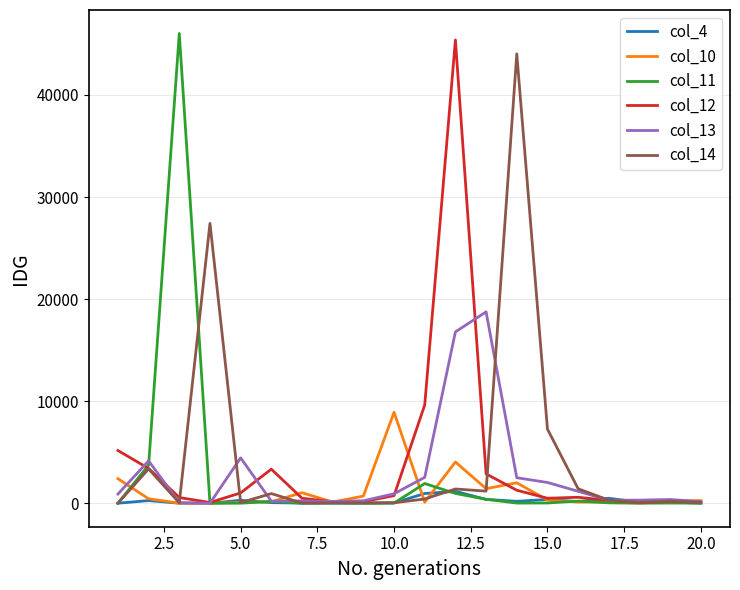

List the series in order of their peak value, highest first.

col_11, col_12, col_14, col_13, col_10, col_4